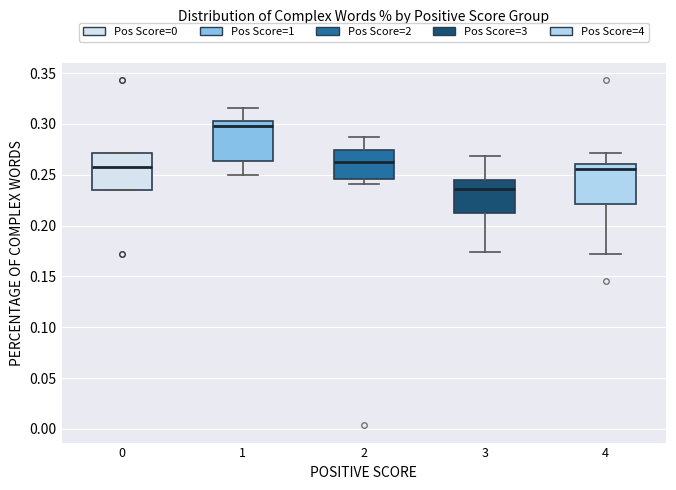

Where is the upper edge of the box at x = 3 on the y-axis? The values are not printed on the chart, so give them approximately, as read against the axis.

0.245